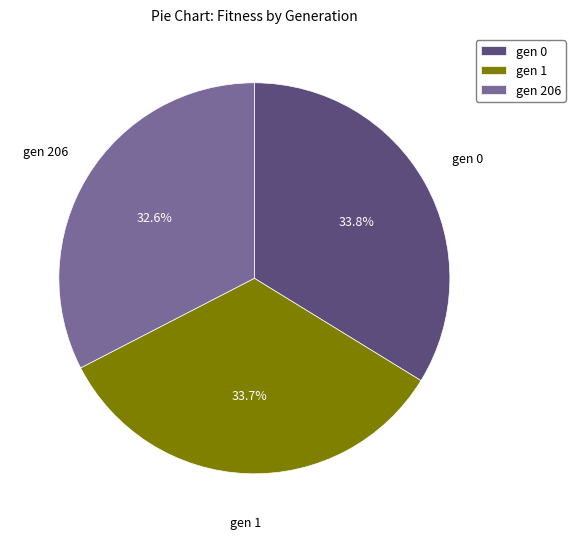

Is there any slice that represents more than half of the pie?

No